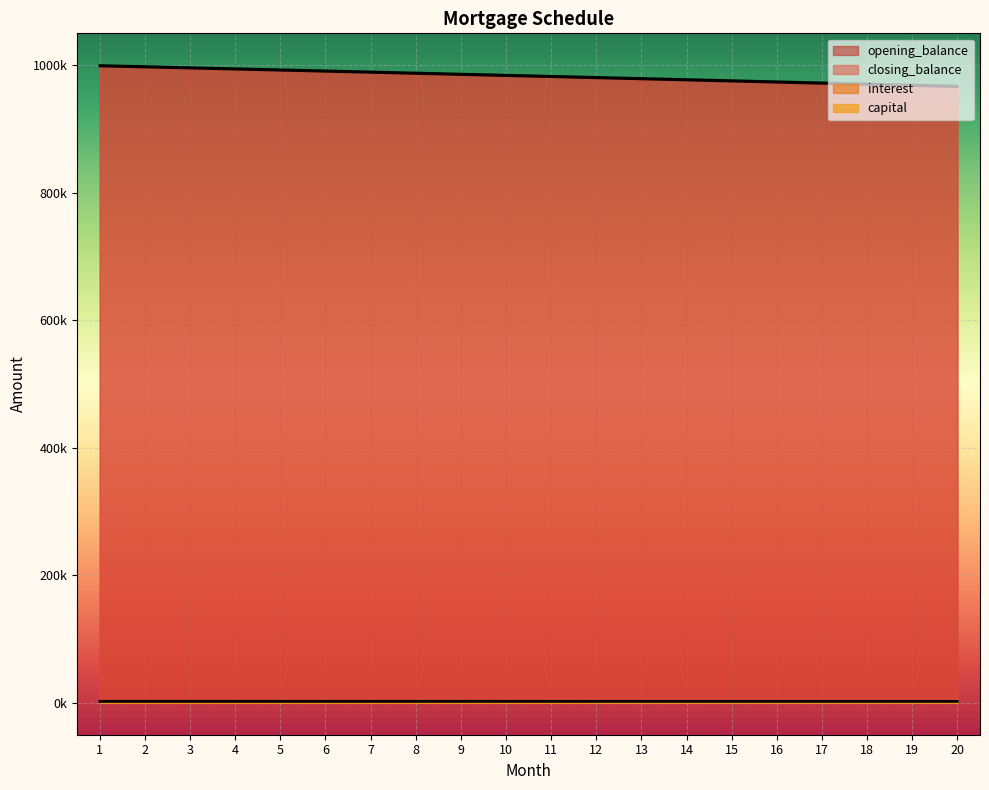

What is the average value of the interest series?

2869.8